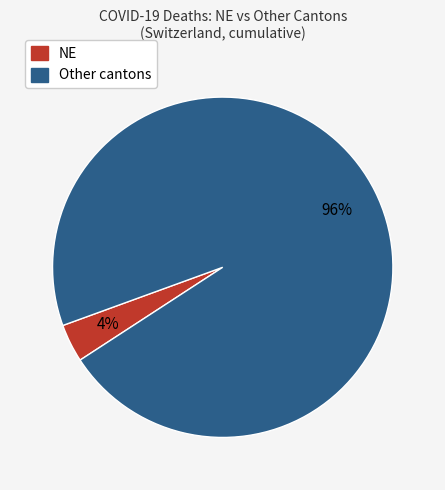

Count the number of slices in the pie.

2